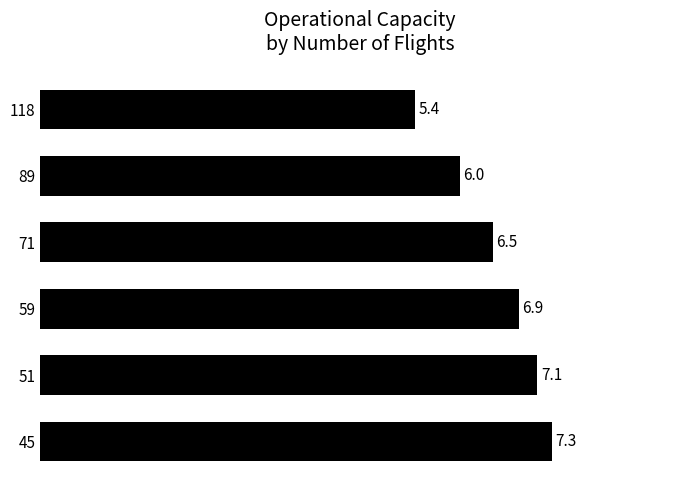

What is the approximate value at 45?

7.3